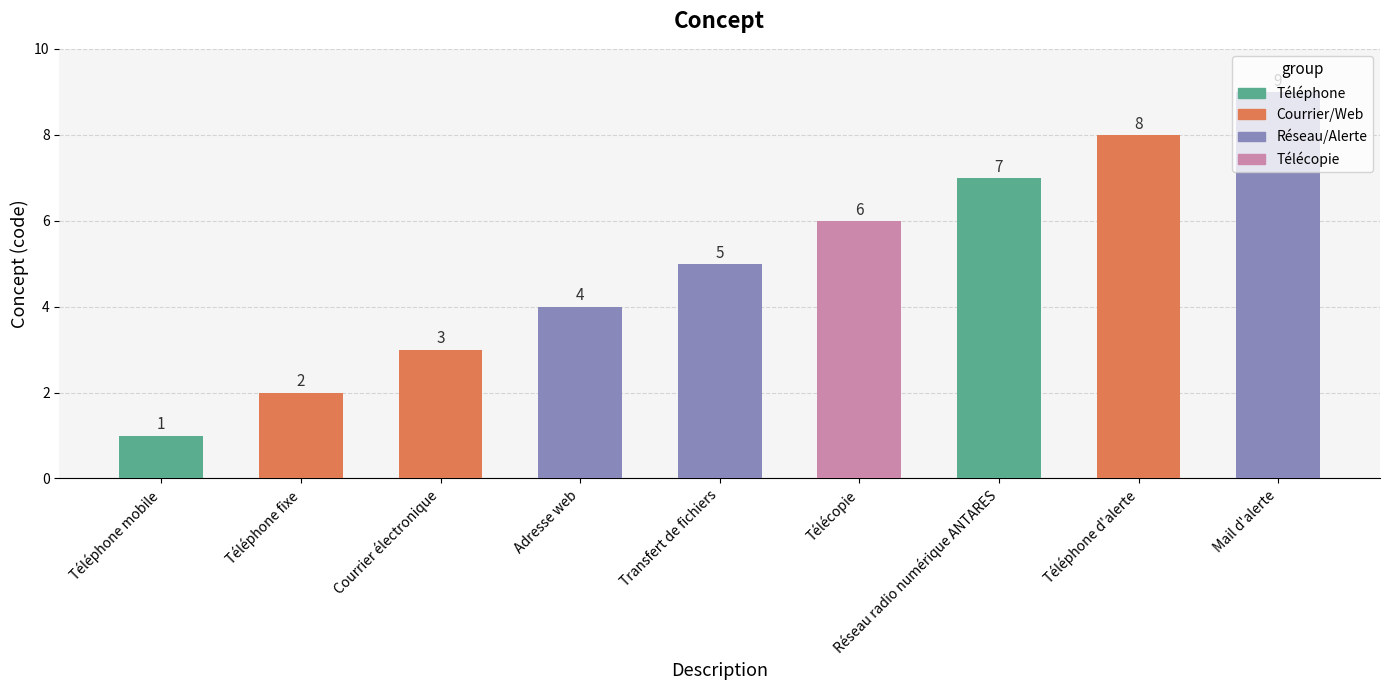

How many bars are there in total?

9